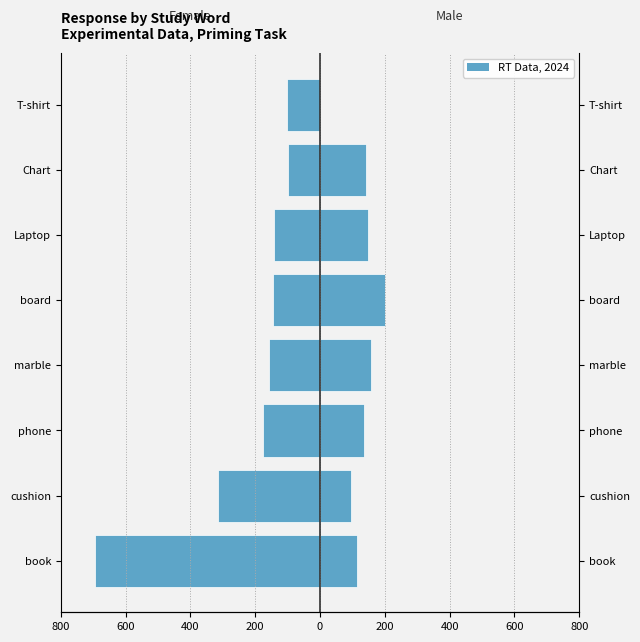

What is the difference between the maximum and minimum values in the Male series?

201.4